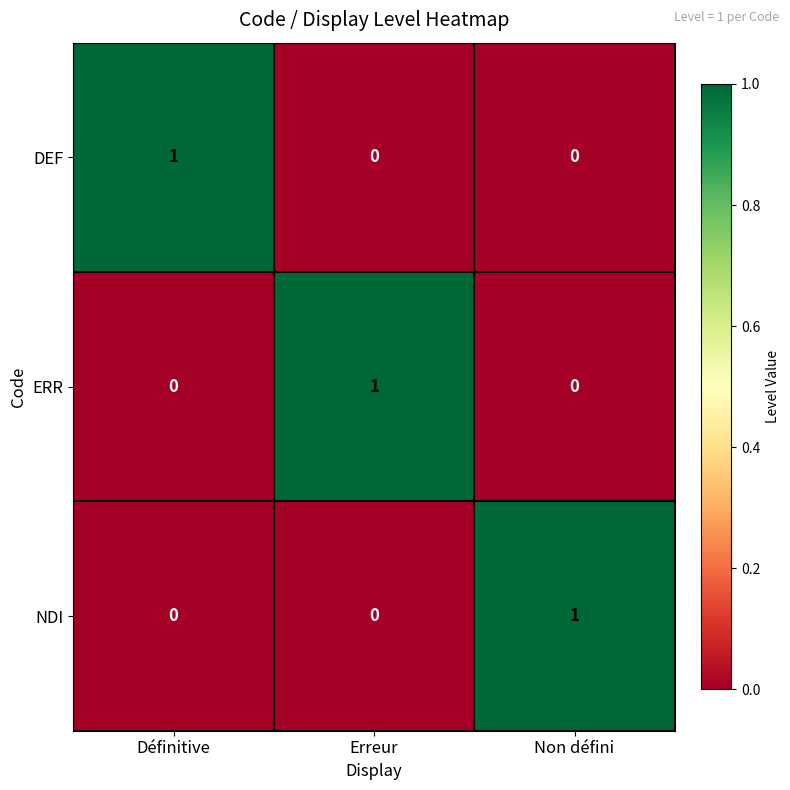

Which category has the highest value in the DEF series?

Définitive